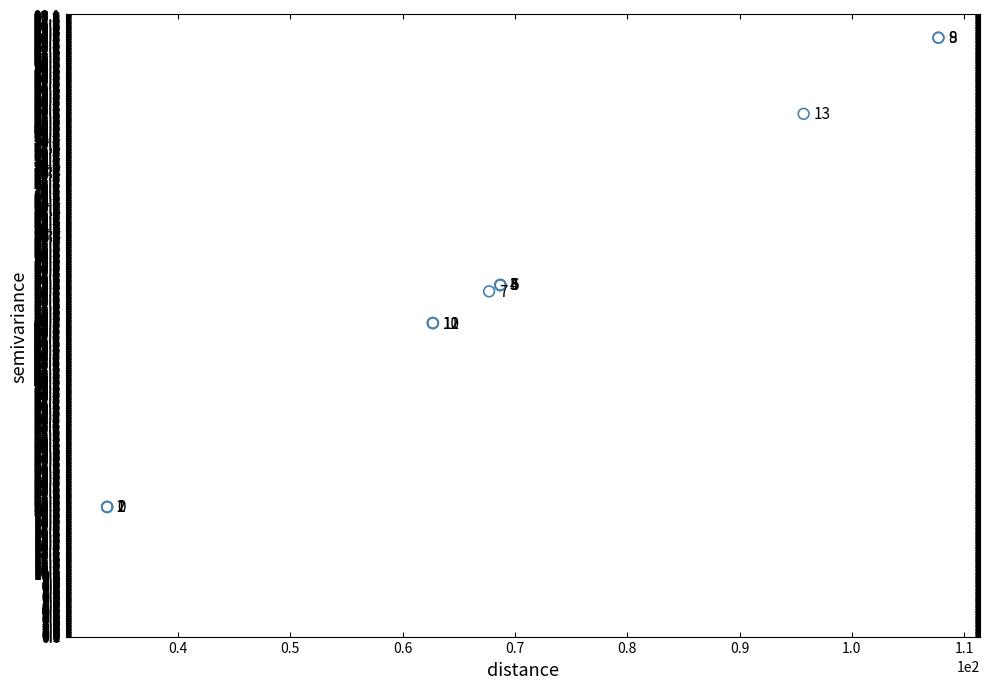

What Y value in the scatter plot is closest to 57?

55.4